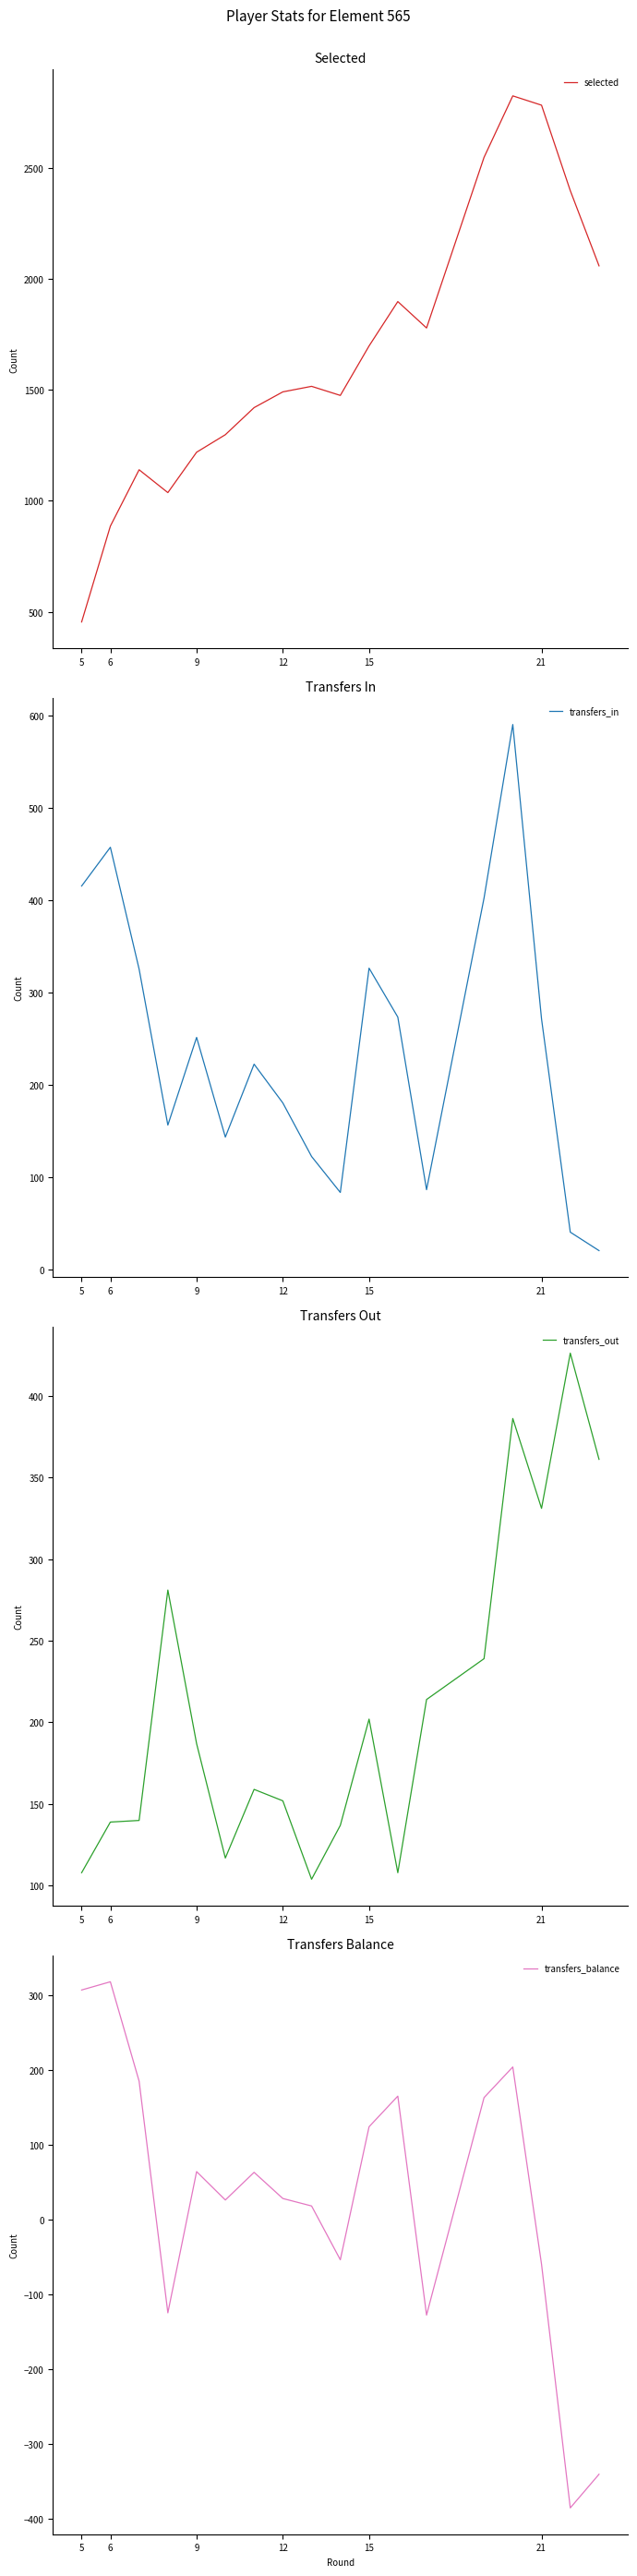

What is the lowest value of the selected series?

454